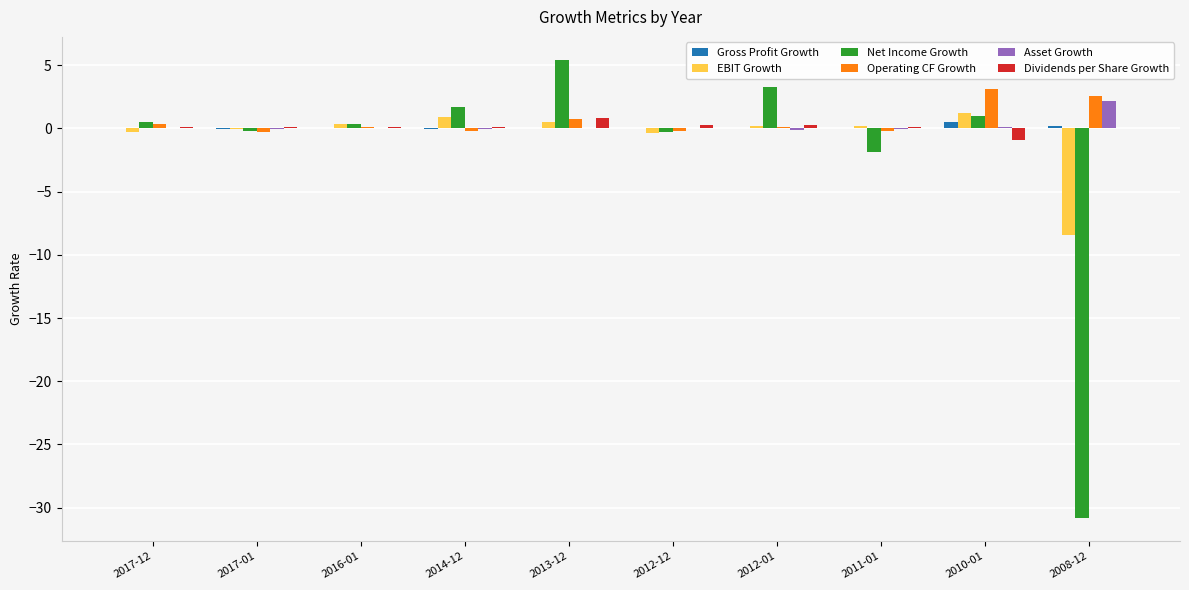

Are the bars grouped side by side (vs. stacked)?

Yes